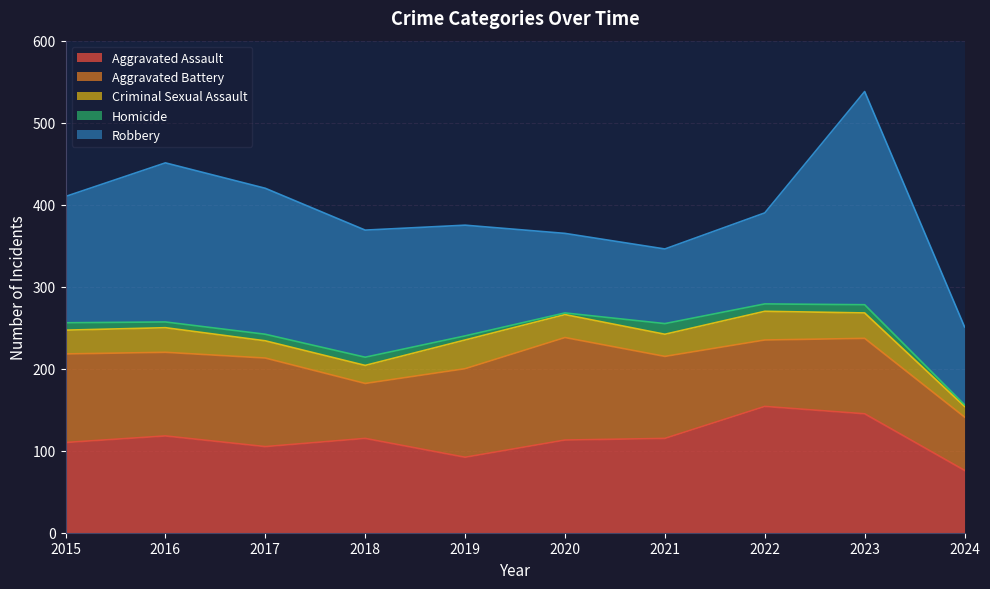

What is the value of the Robbery point at the 9th from the left?

260